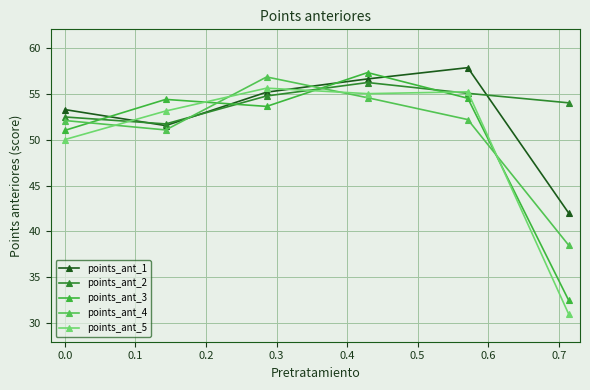

Reading left to right, extract all data points from this chart.

points_ant_1: 53.3	51.5	55.2	56.6	57.8	42.0
points_ant_2: 52.5	51.7	54.7	56.2	55.0	54.0
points_ant_3: 51.0	54.4	53.6	57.3	54.5	32.5
points_ant_4: 52.1	51.0	56.8	54.6	52.2	38.5
points_ant_5: 50.0	53.1	55.6	55.0	55.2	31.0